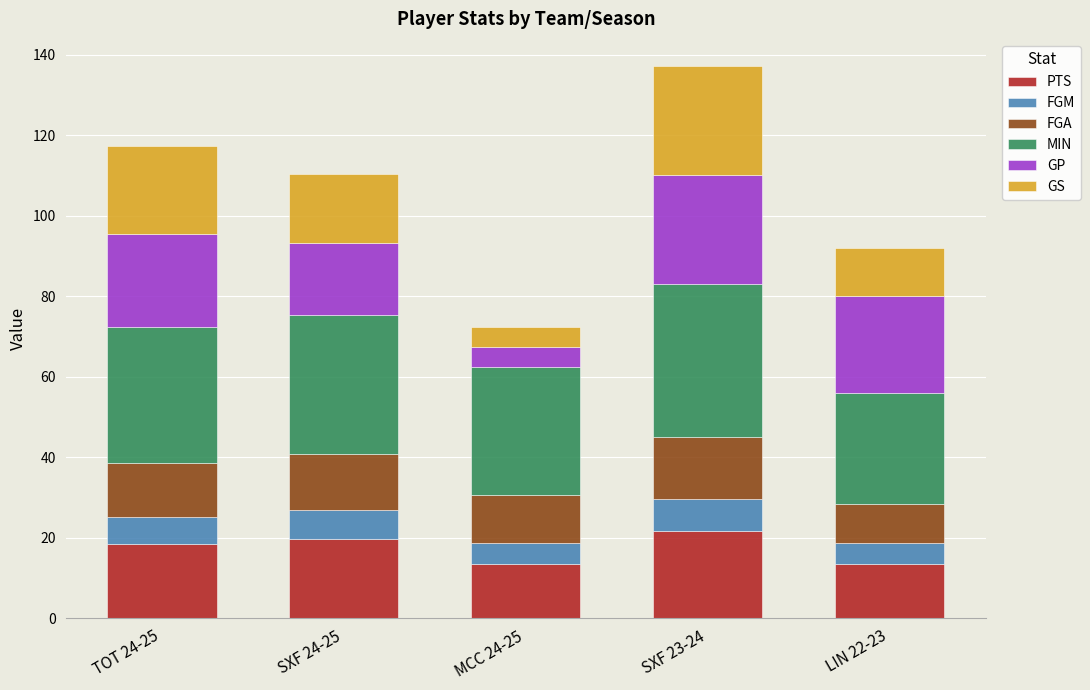

What is the sum of the PTS values at SXF 23-24 and TOT 24-25?

40.1